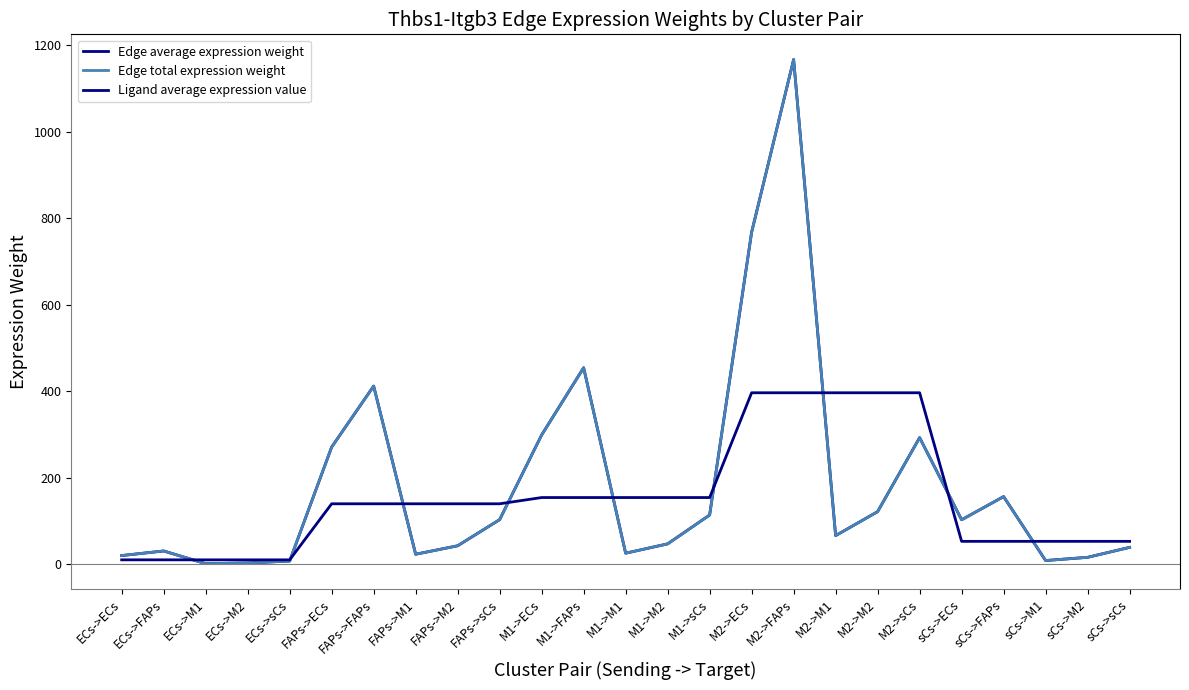

At which label is Edge average expression weight closest to 584?

M1->FAPs